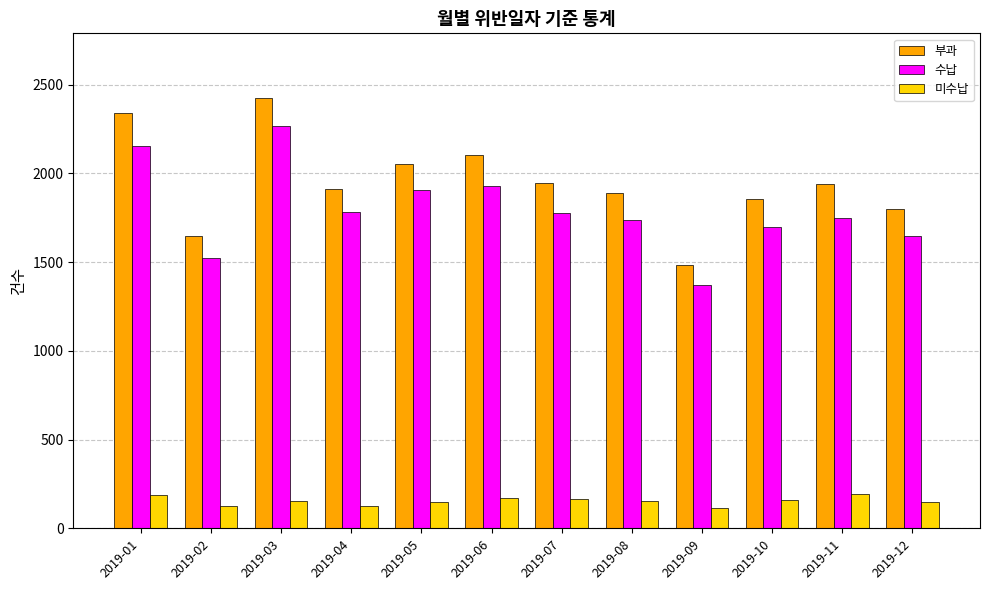

At which category is the sum across all series the highest?

2019-03